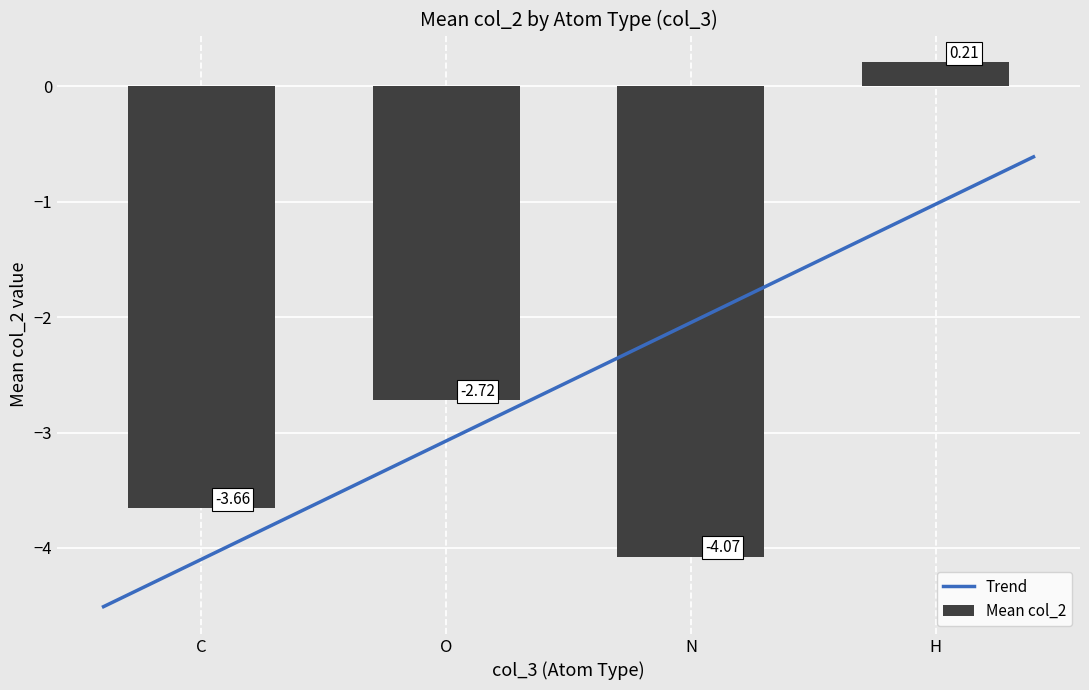

At which label is Mean col_2 closest to -1?

H